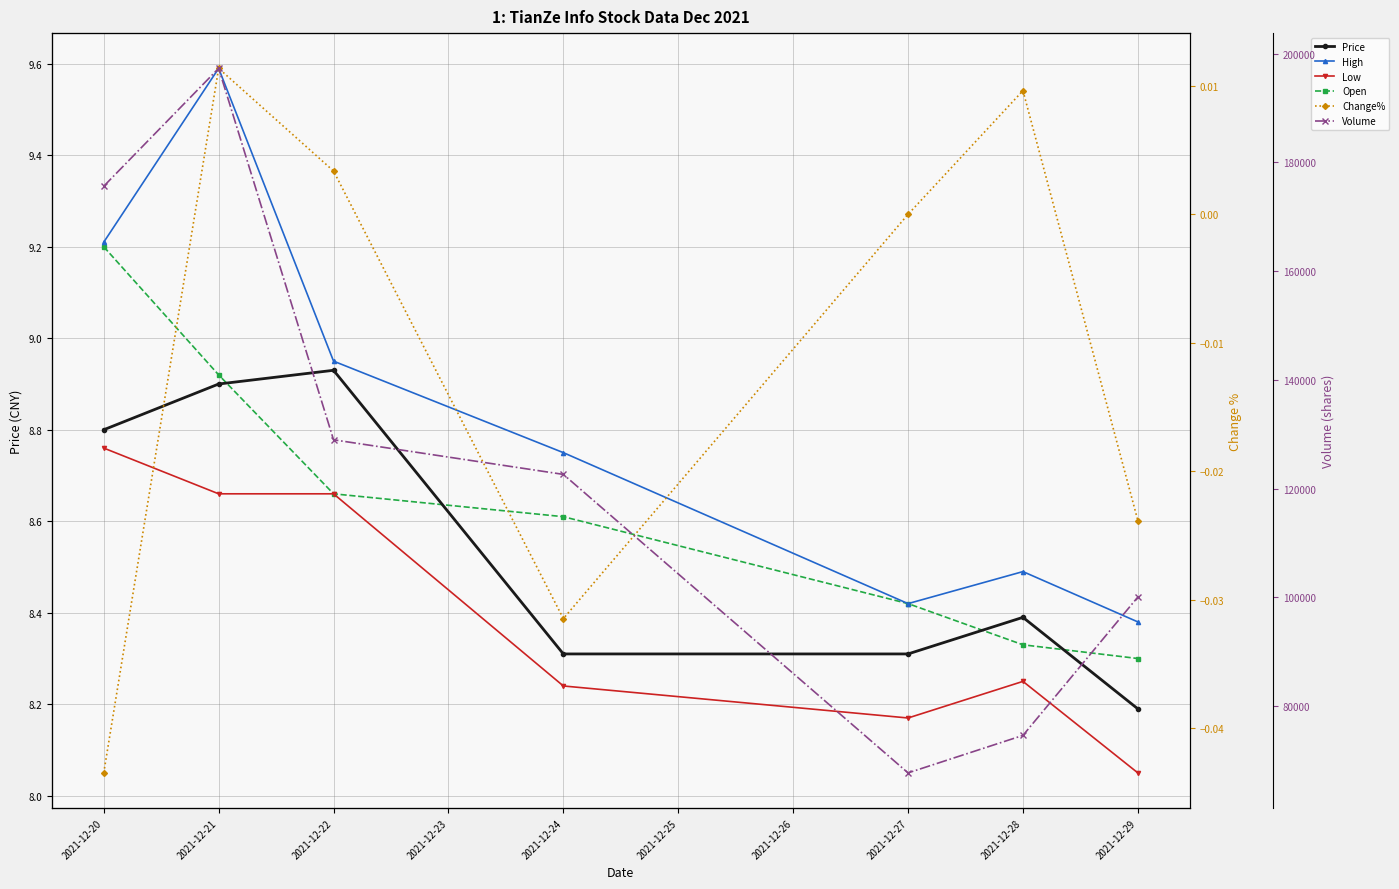

Between 2021-12-22 and 2021-12-24, which series saw the biggest shift?

Volume